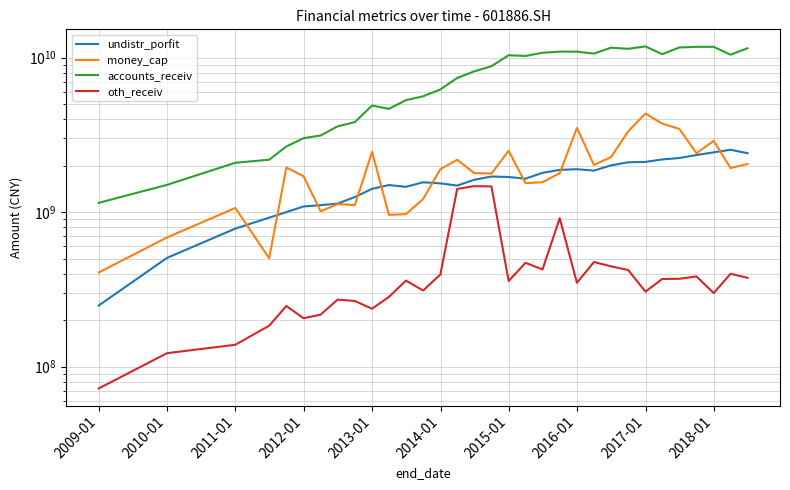

How many data points in oth_receiv are above 360484732?

16